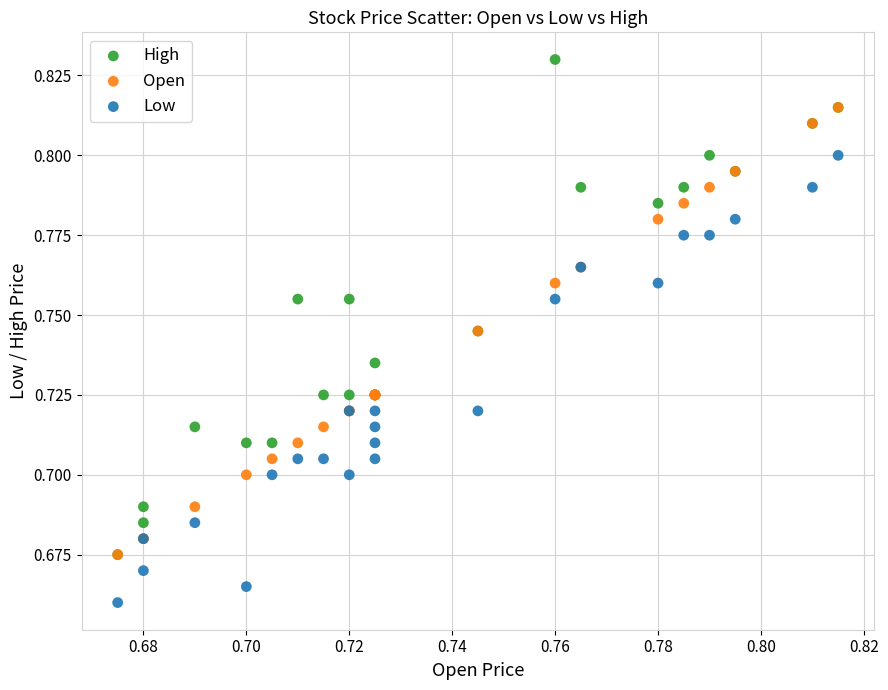

What are all the series names shown in the legend?

High, Open, Low